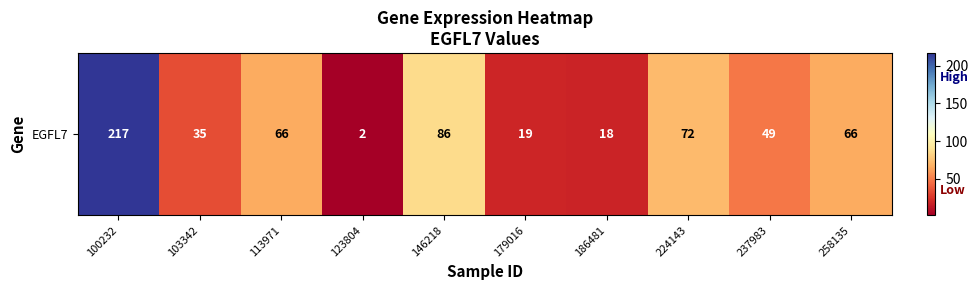

Rank the categories by value from highest to lowest.

100232, 146218, 224143, 258135, 113971, 237983, 103342, 179016, 186481, 123804